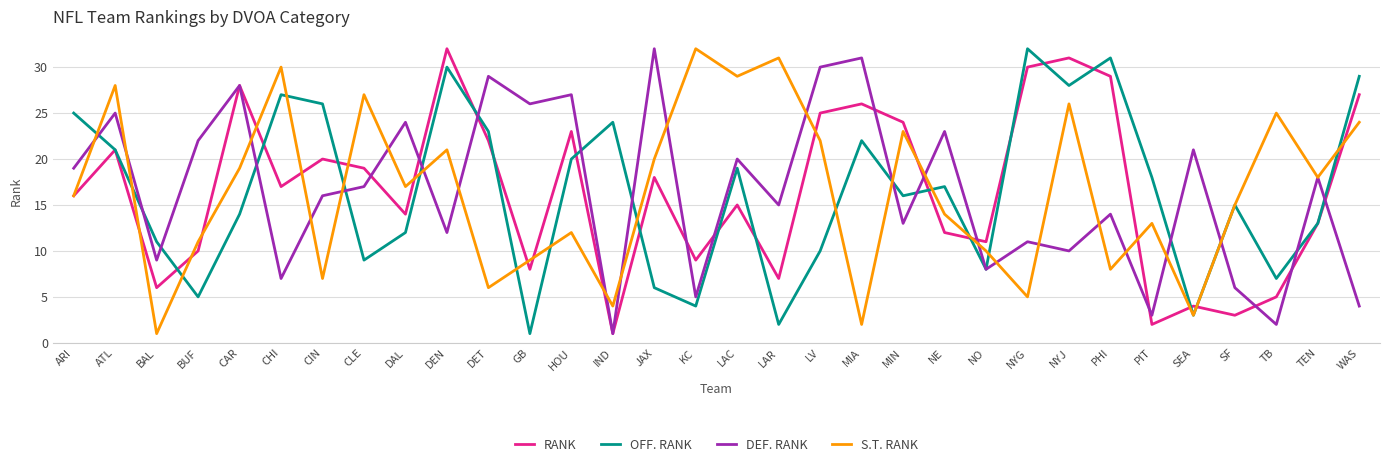

Is the value of OFF. RANK at MIA greater than the value of DEF. RANK at NYJ?

Yes